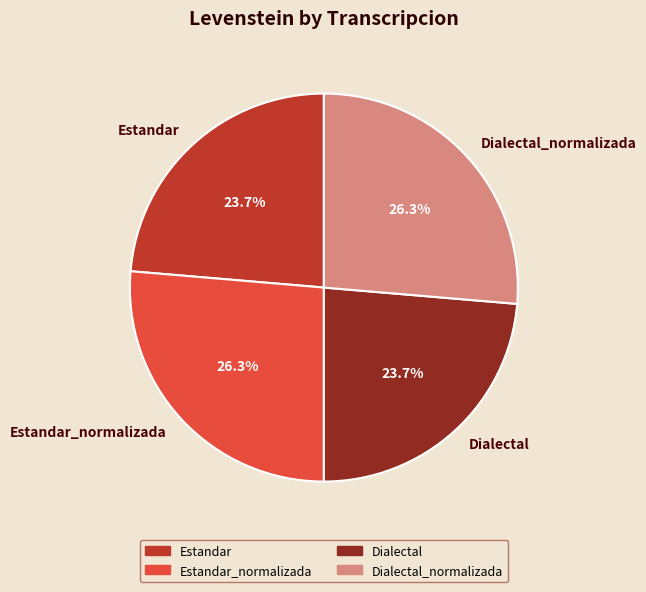

Approximately how many times larger is the value at Dialectal compared to Estandar_normalizada?

0.9